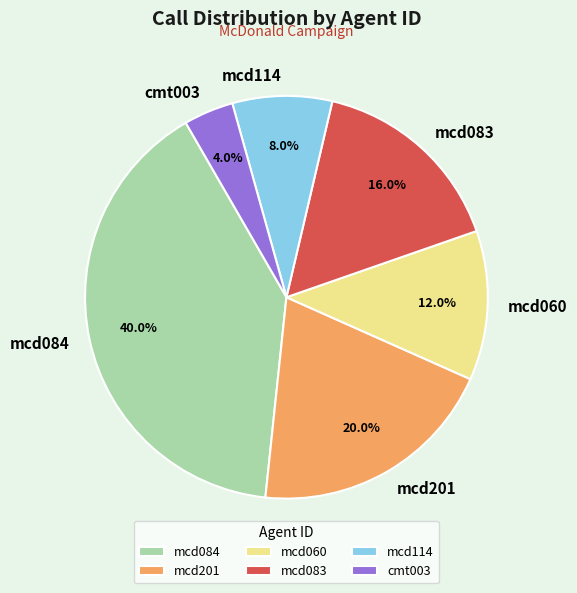

What portion of the pie excludes mcd114?

92.0%